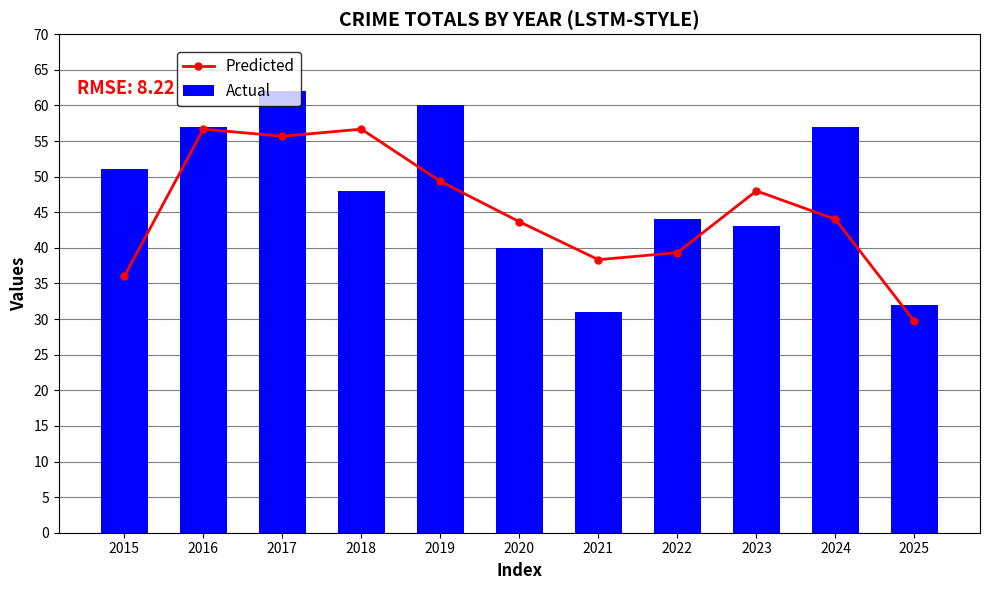

Which category has the highest value in the Actual series?

2017